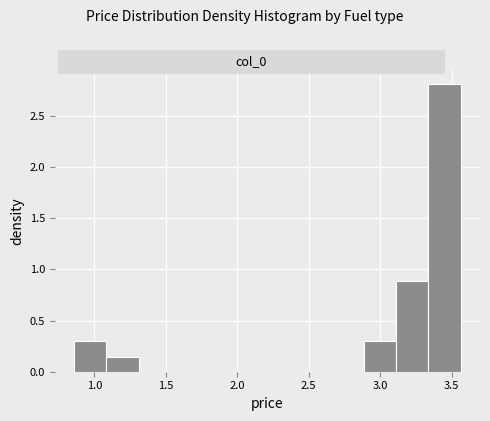

Reading left to right, list every bar in this chart as the range it spans on the x-axis followed by its height. Neither the bar edges nor the heights are printed on the chart, so give them approximately, as read against the axes.

0.85 to 1.10: 0.30
1.10 to 1.30: 0.15
1.30 to 1.55: 0
1.55 to 1.75: 0
1.75 to 2.00: 0
2.00 to 2.20: 0
2.20 to 2.45: 0
2.45 to 2.65: 0
2.65 to 2.90: 0
2.90 to 3.10: 0.30
3.10 to 3.35: 0.90
3.35 to 3.55: 2.80